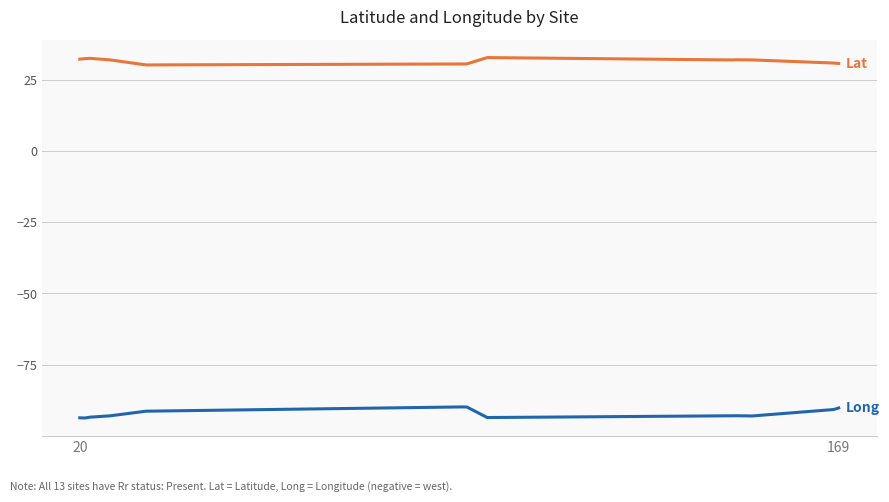

What is the minimum value shown in the chart?

-93.7